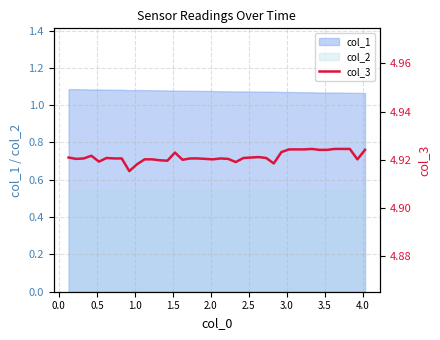

True or false: col_2 and col_1 cross at least once.

False